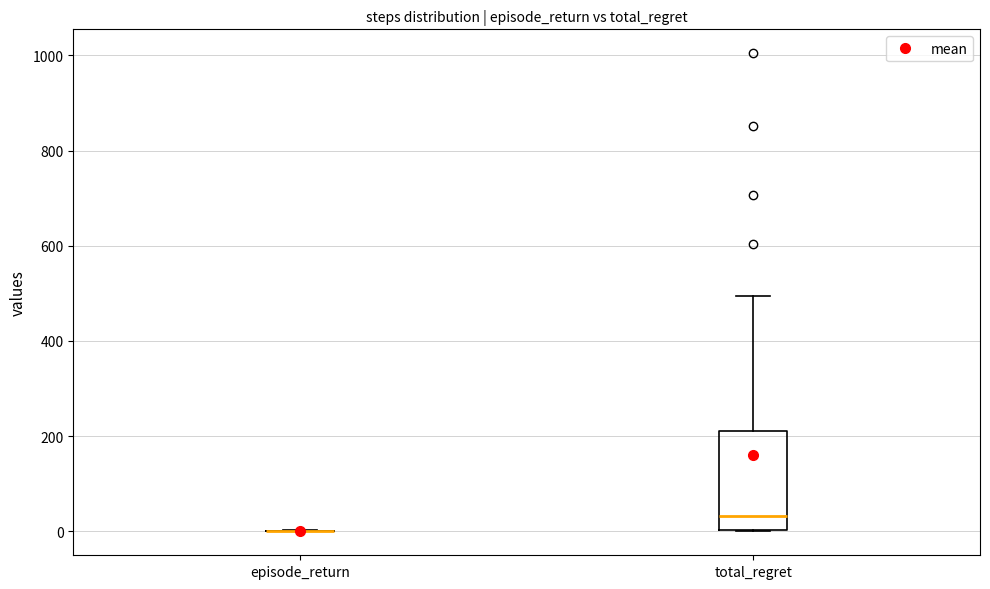

Which box is the tallest, from its lower edge to its upper edge?

total_regret